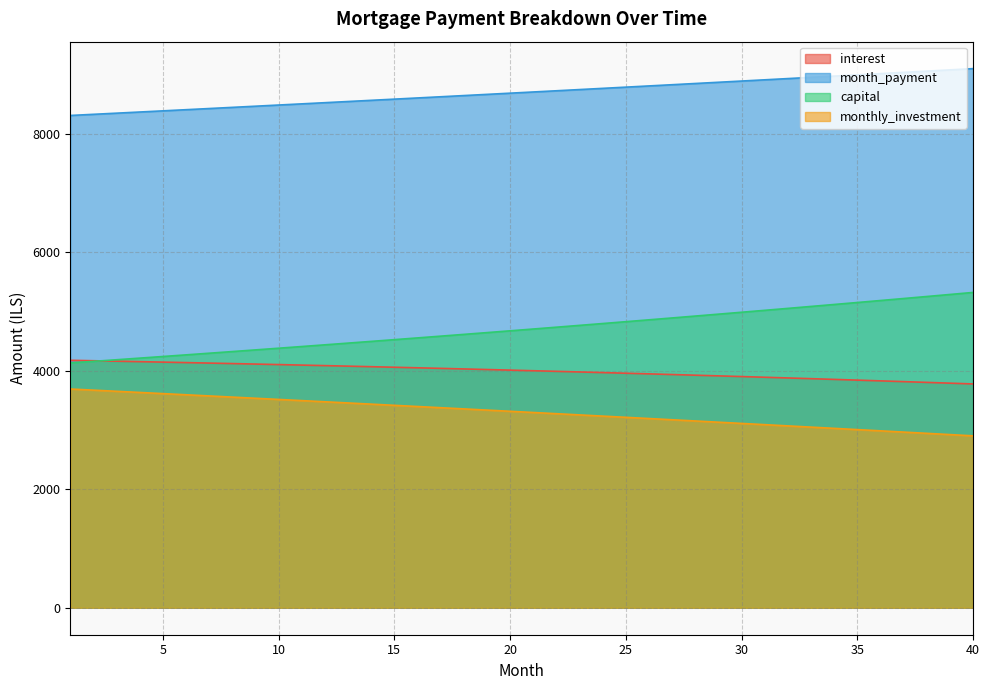

Which category has the lowest value across all series?

40